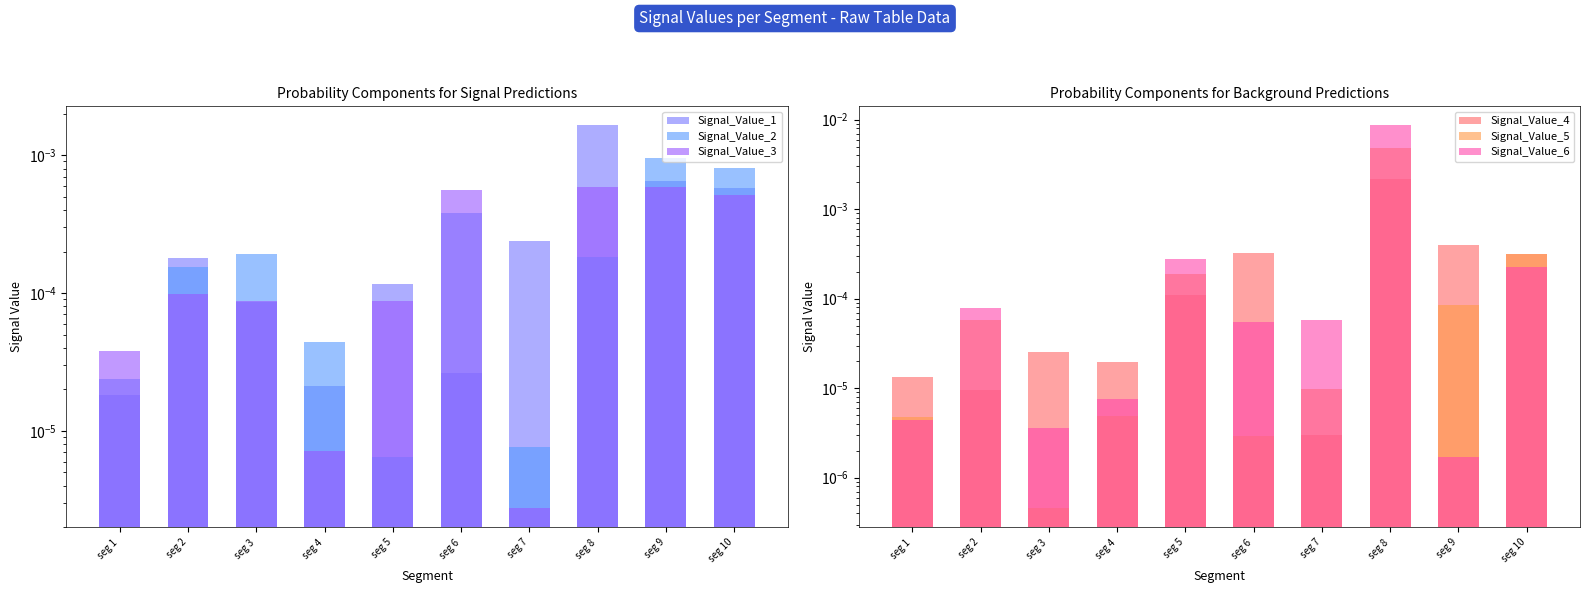

True or false: Signal_Value_2 has a value of 0.0 at seg 5.

False